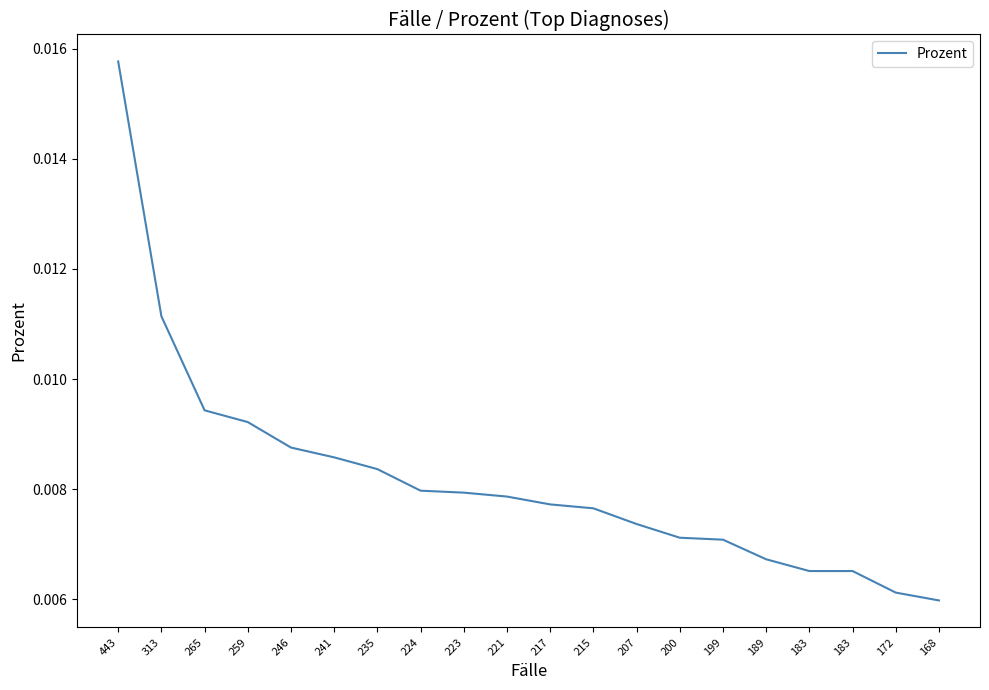

How many lines are shown in the chart?

1